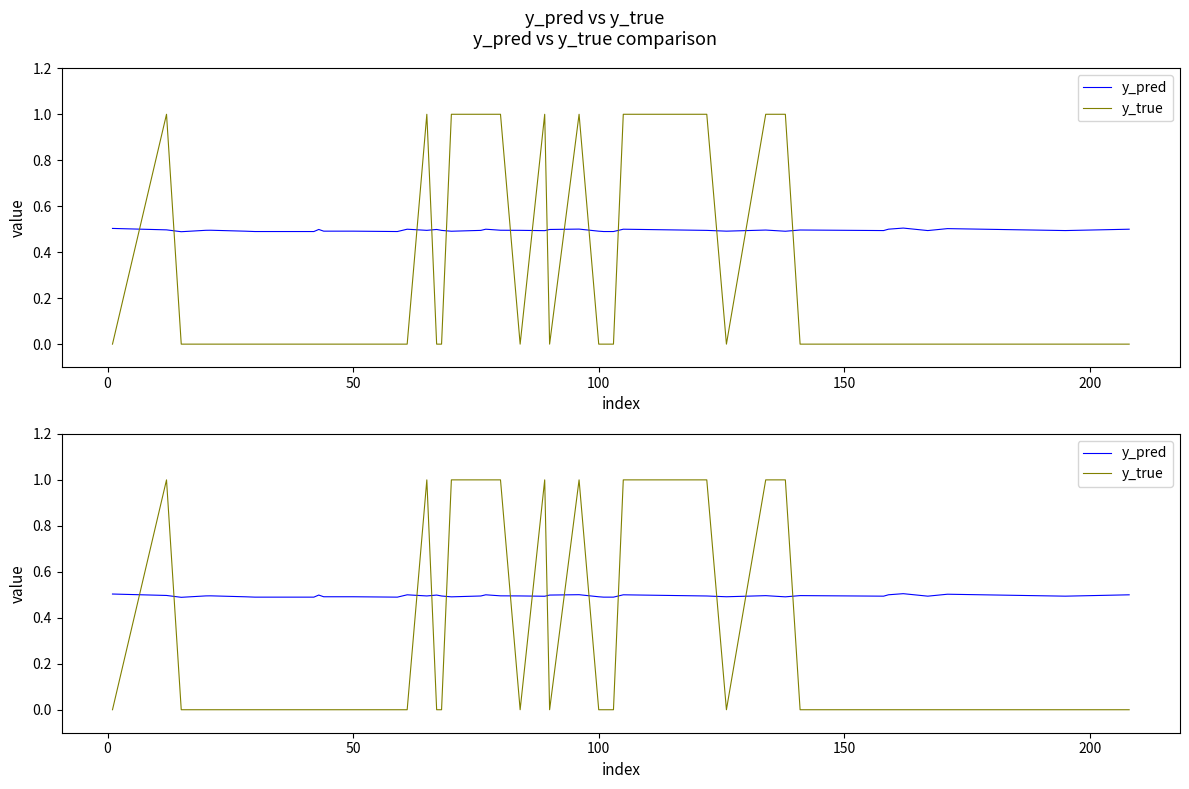

What is the average value of the y_true series?

0.3